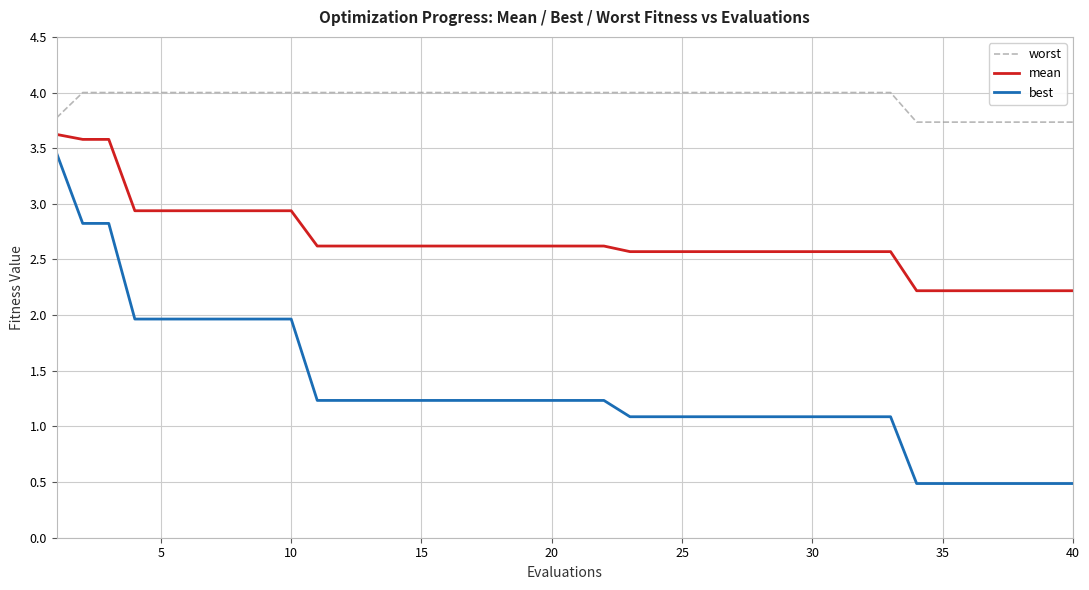

What is the smallest value displayed?

0.5